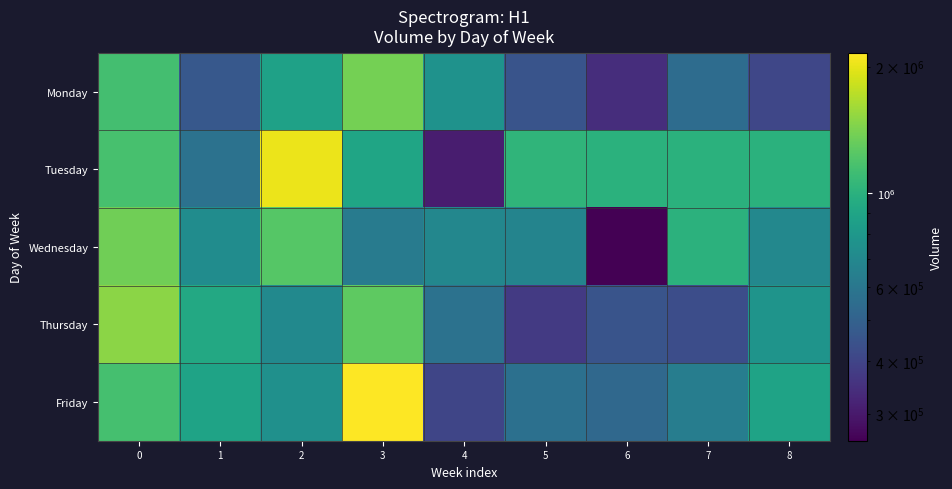

Which series has the largest total across all categories?

Tuesday